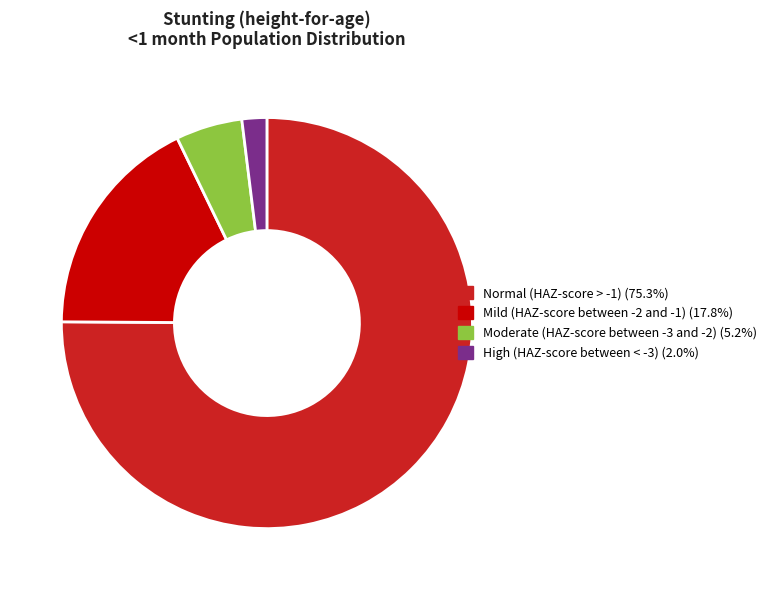

What is the smallest slice in the pie chart?

High (HAZ-score between < -3)